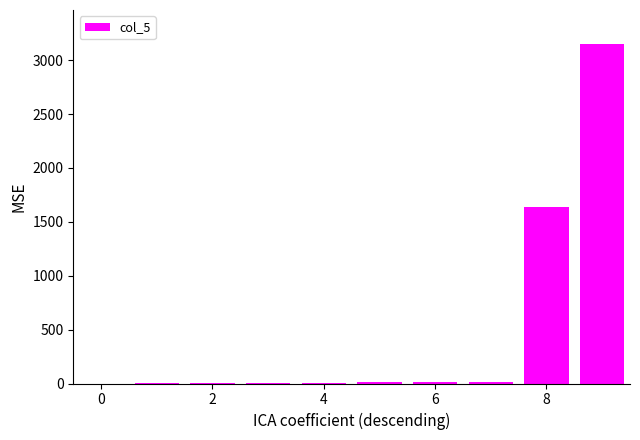

Count the number of data series in this chart.

1